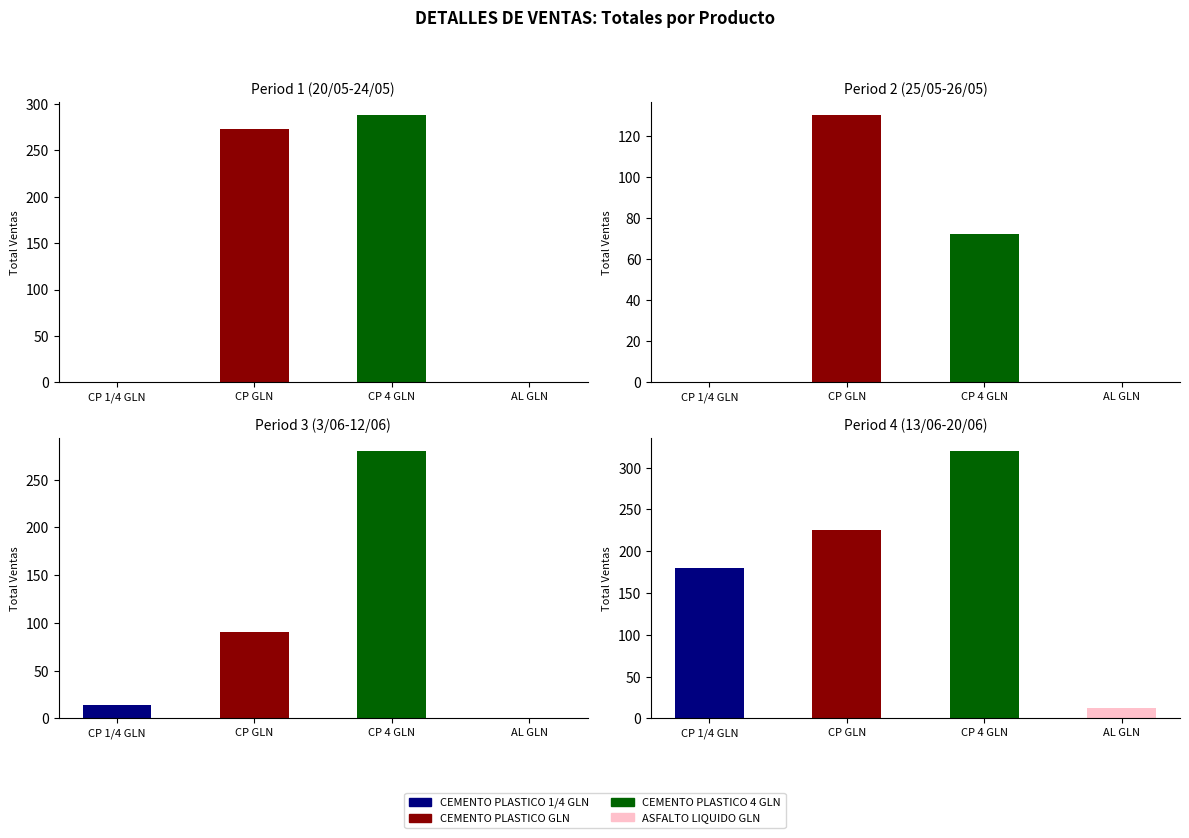

What is the sum of all Period 2 (25/05-26/05) values?

202